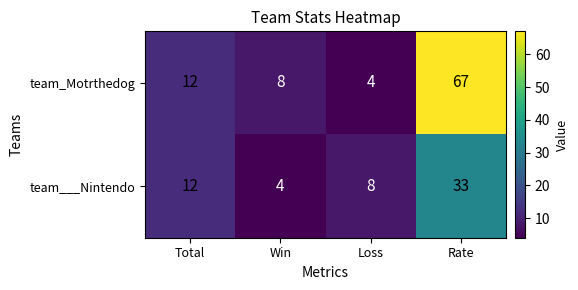

Between Total and Loss, which series saw the biggest shift?

team_Motrthedog